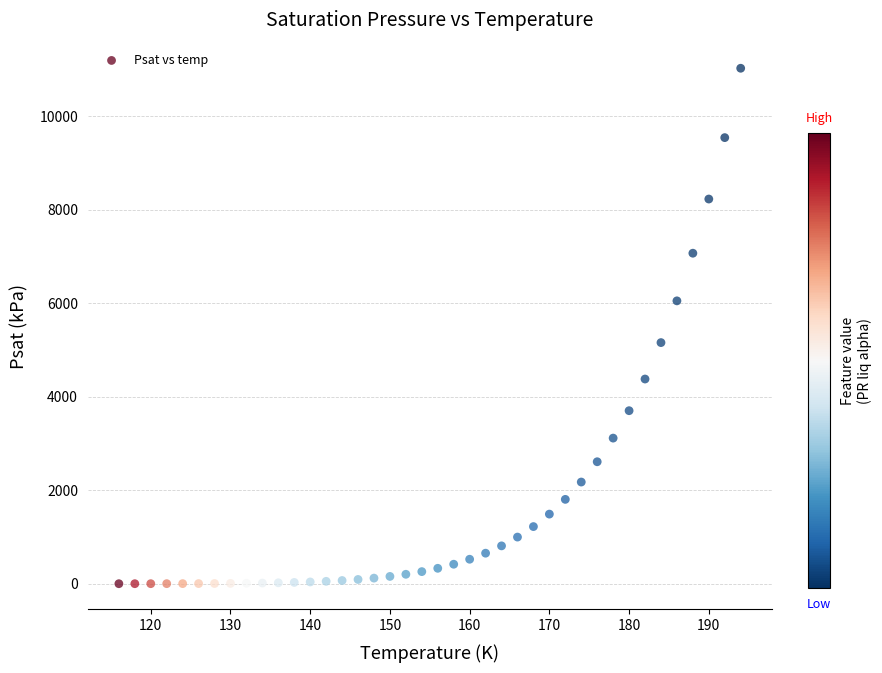

What is the range of X values (max minus min)?

78.0